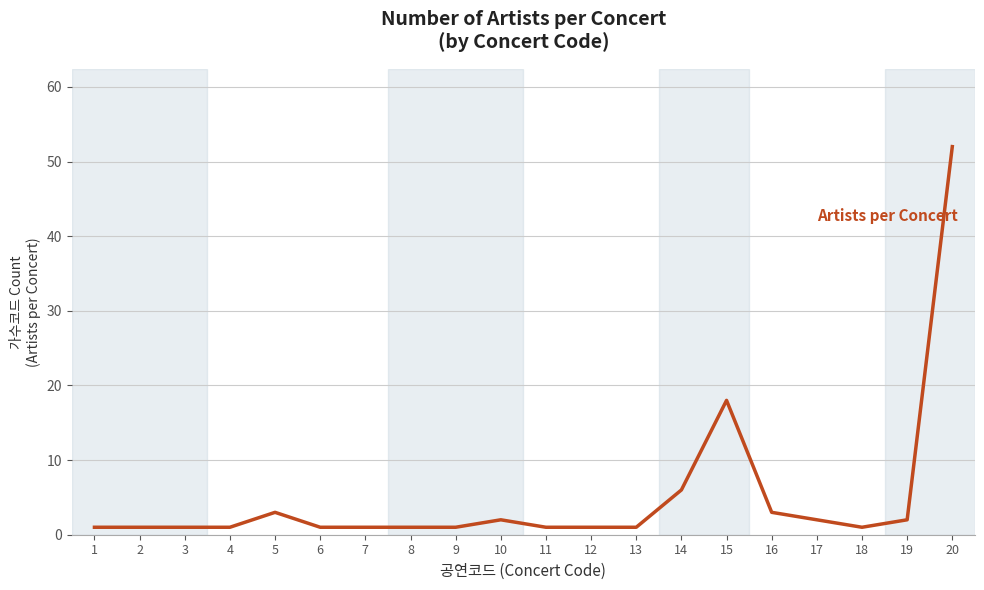

What is the change in value from 8 to 10?

+1